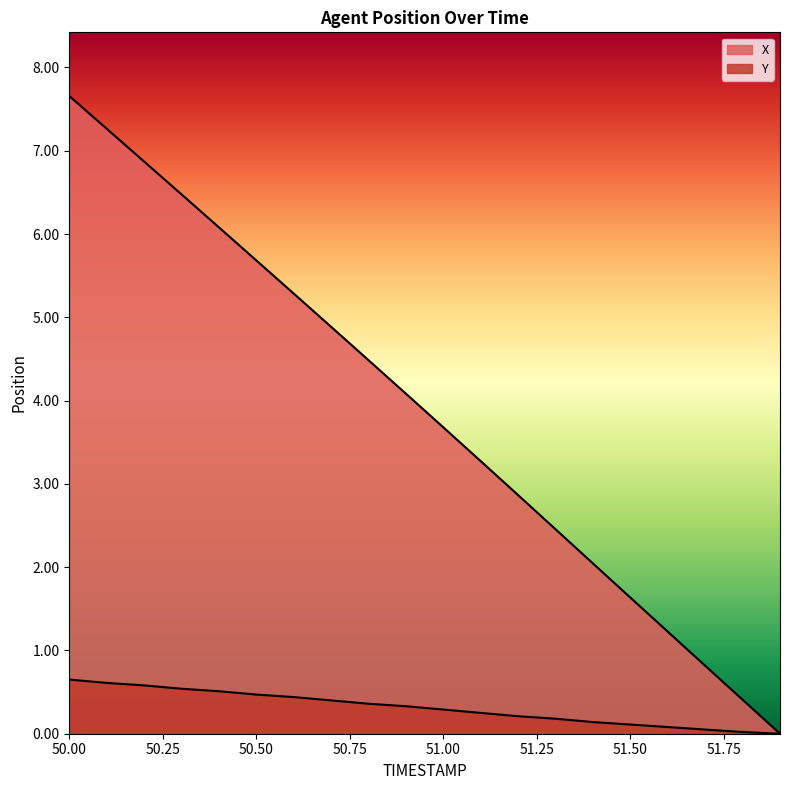

At which label is Y closest to 0?

51.9